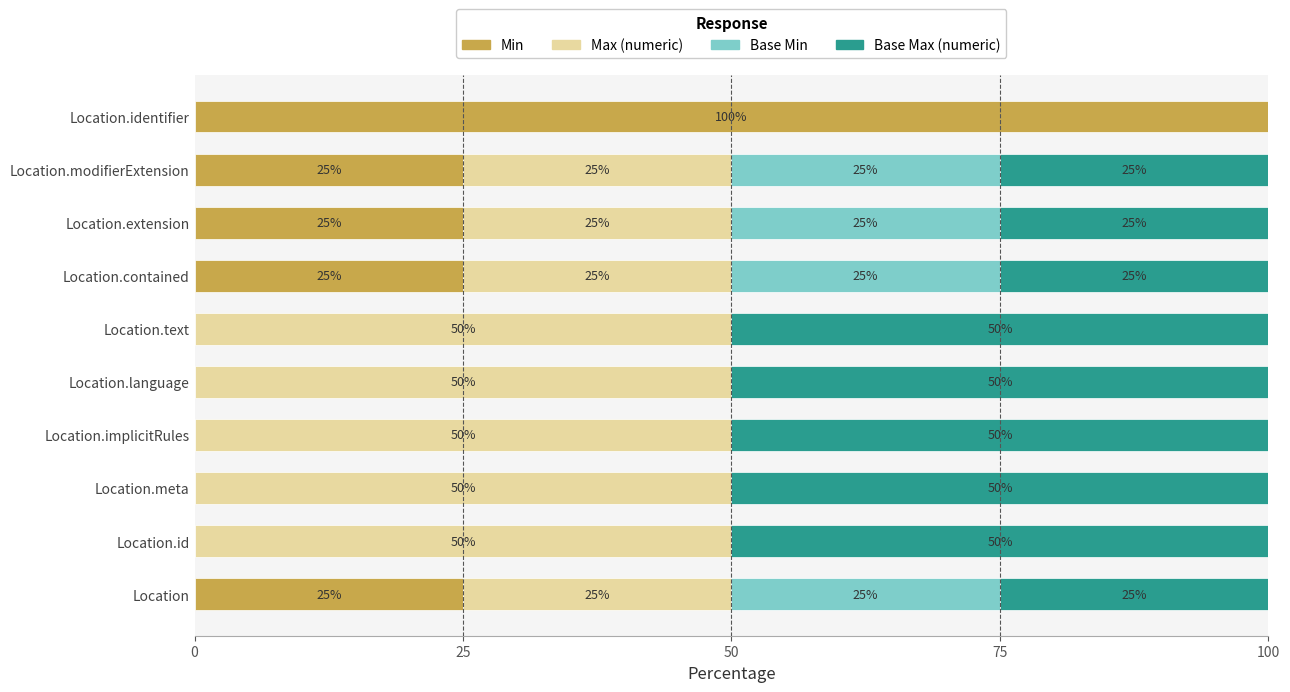

What is the highest value of the Min series?

100